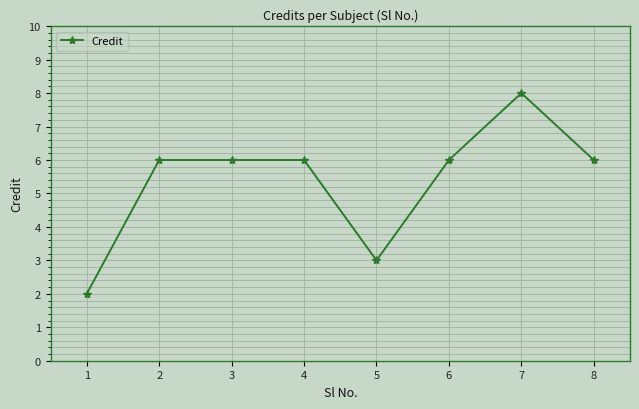

What is the maximum value shown in the chart?

8